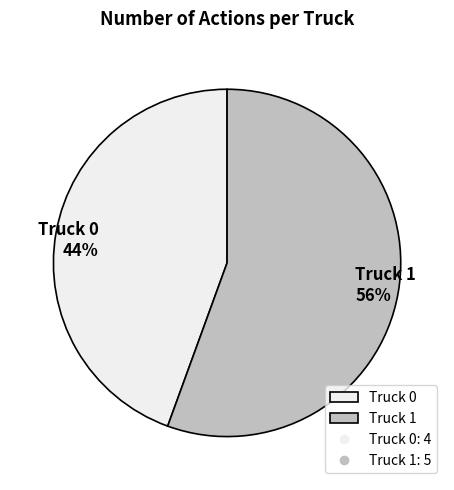

Which has a higher value, Truck 0 or Truck 1?

Truck 1